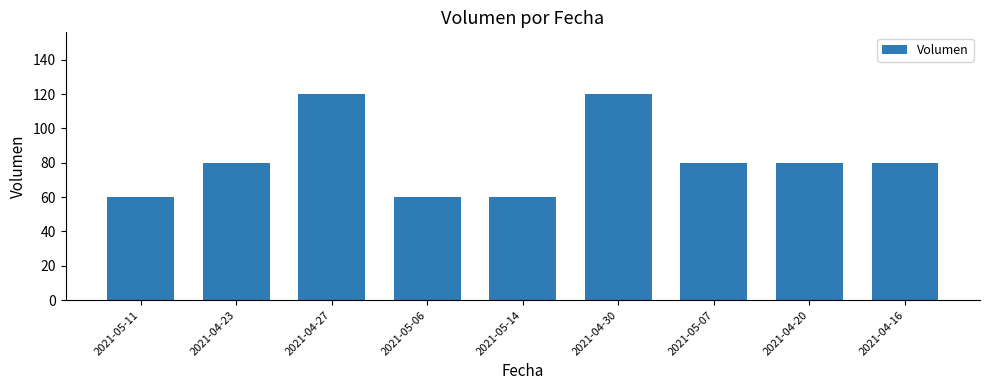

Reading left to right, transcribe all the data shown in this chart.

60	80	120	60	60	120	80	80	80